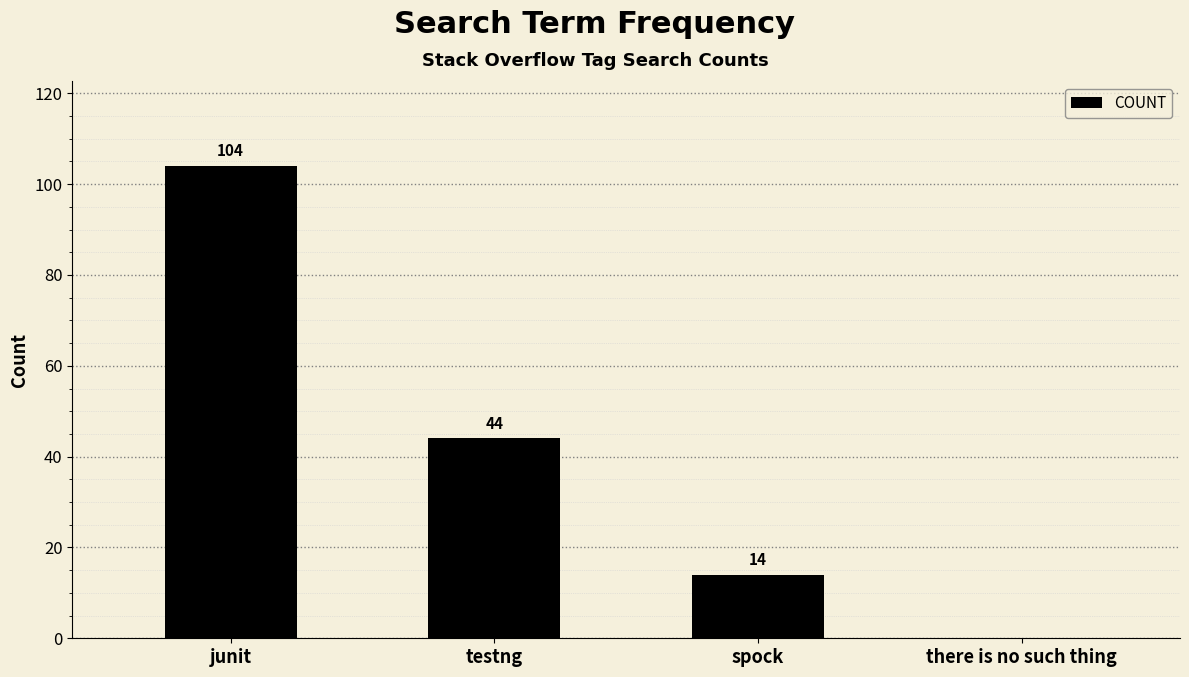

Count the number of data series in this chart.

1